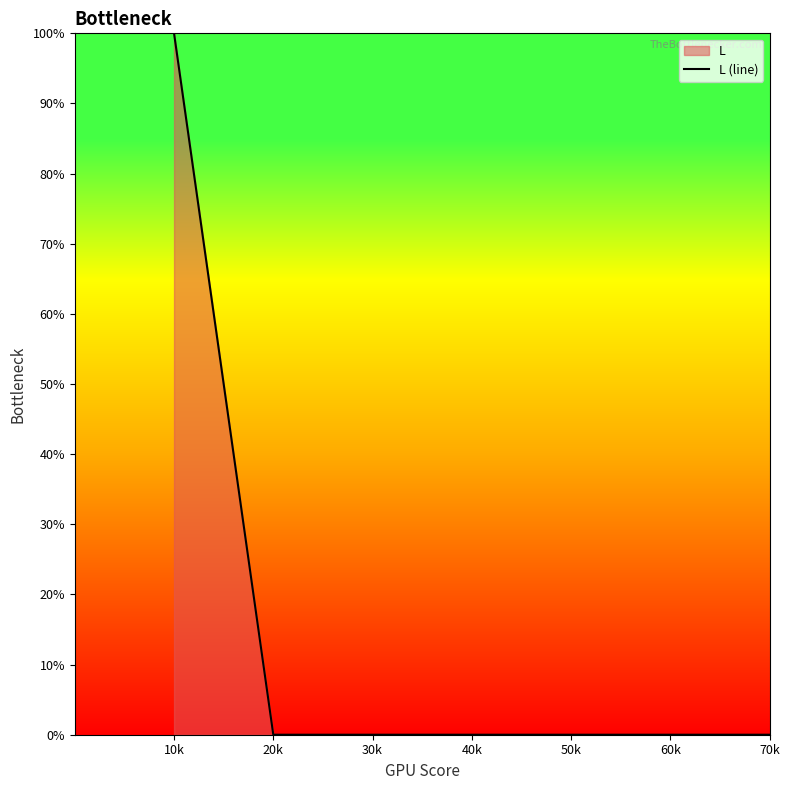

Rank the categories by value from highest to lowest.

10k, 20k, 30k, 40k, 50k, 60k, 70k